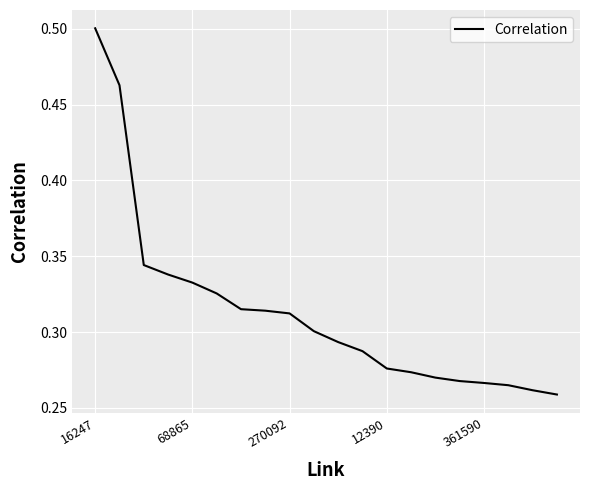

What is the difference between the maximum and minimum values?

0.2